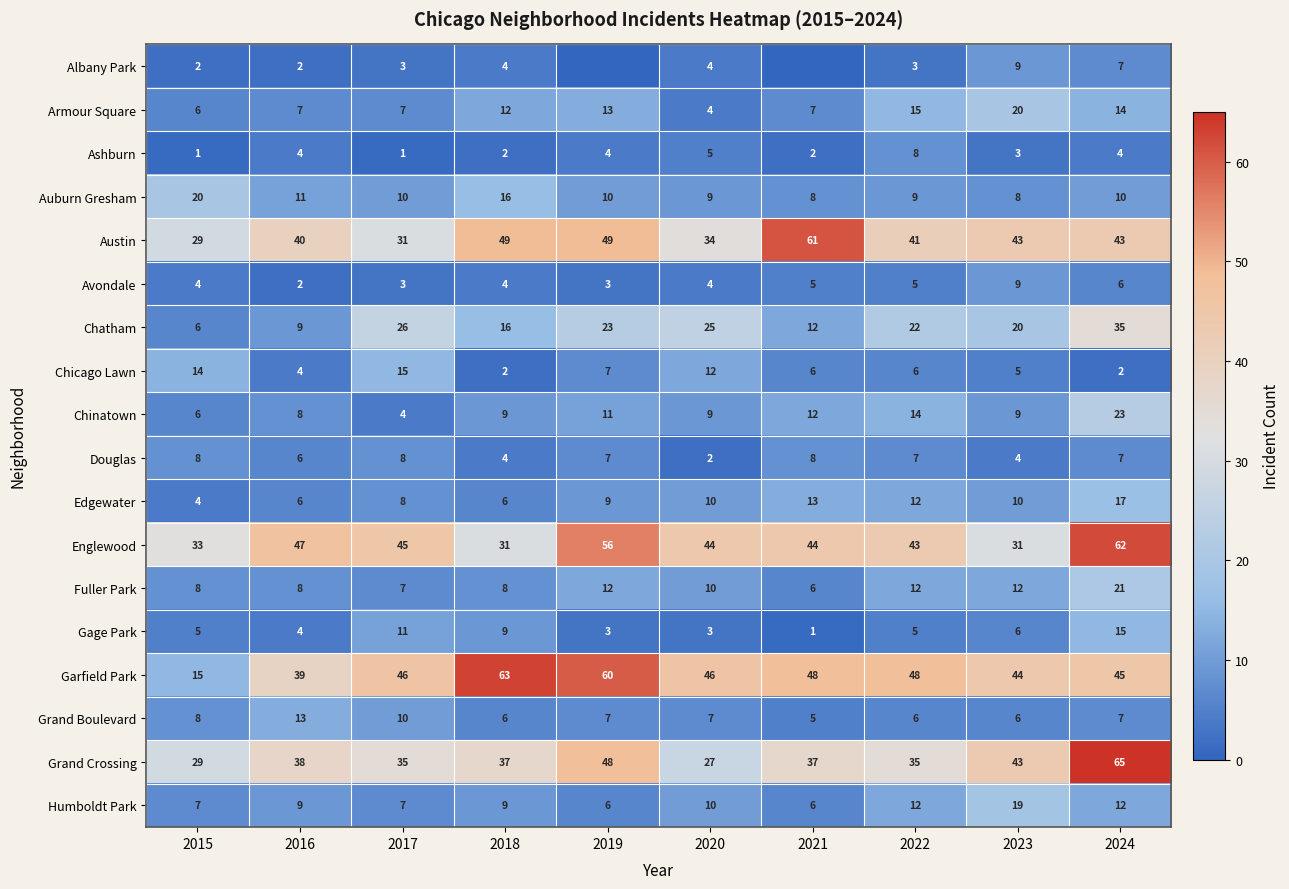

At which label does Austin first exceed 43?

2018